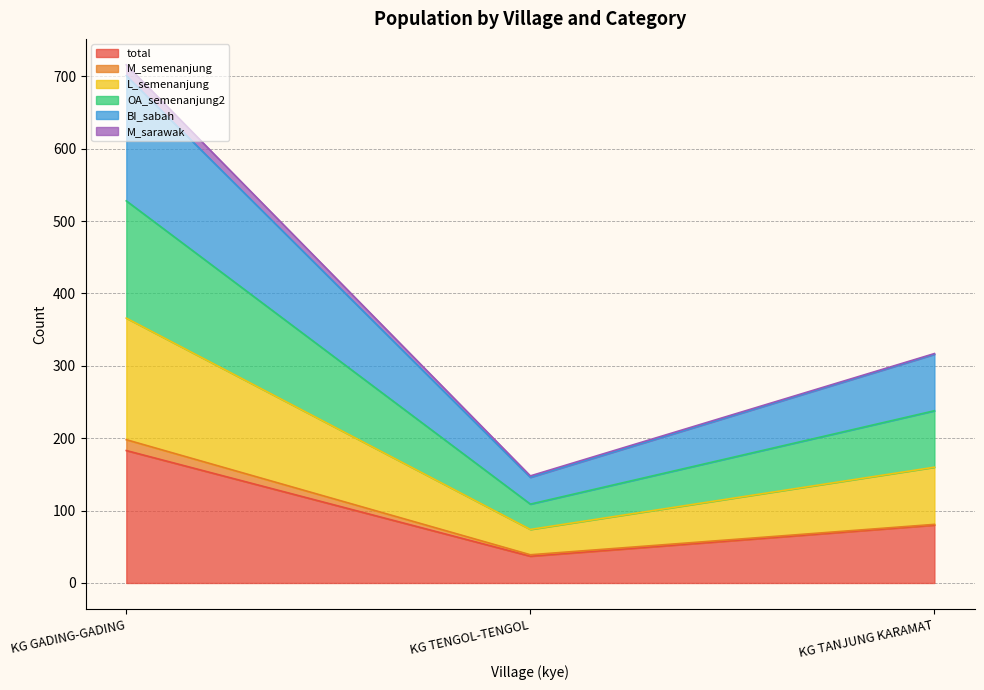

Is the value of BI_sabah at KG TENGOL-TENGOL greater than the value of OA_semenanjung2 at KG TANJUNG KARAMAT?

No